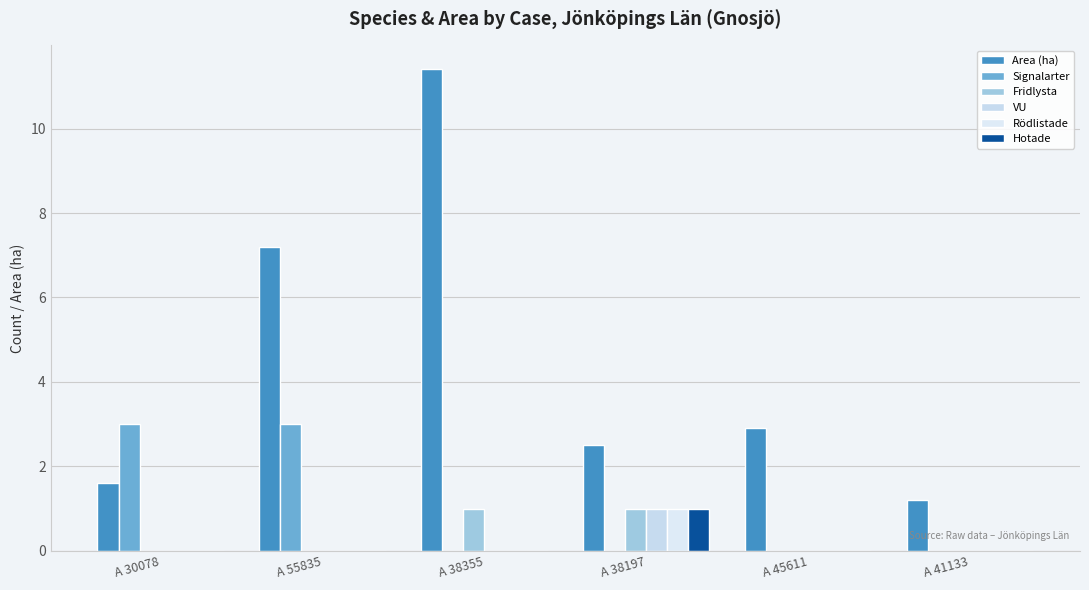

Are the bars horizontal?

No